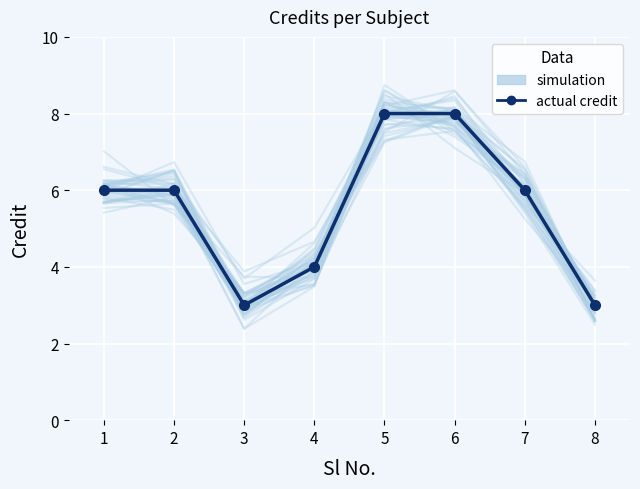

What is the sum of all simulation values?

43.1